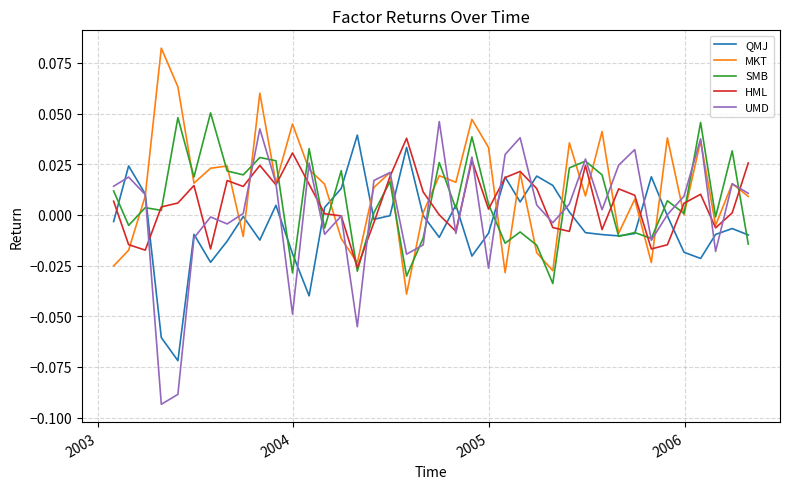

Which series has the largest range (max minus min)?

UMD